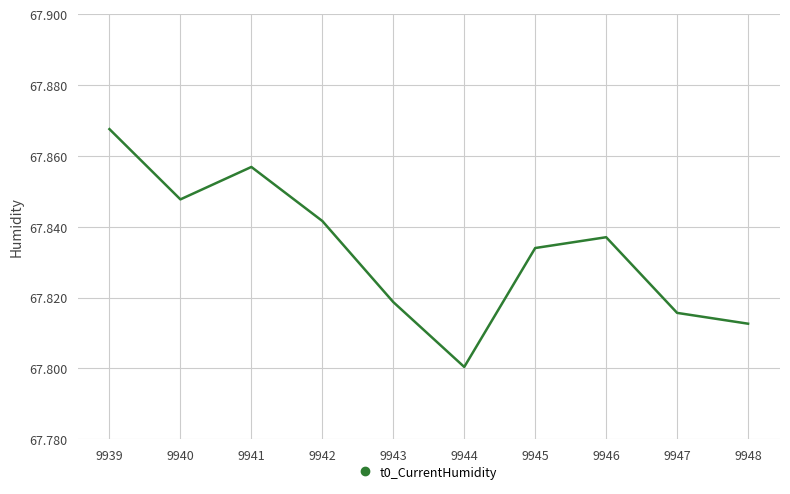

Is it true that the value at 9948 is 20.0?

False